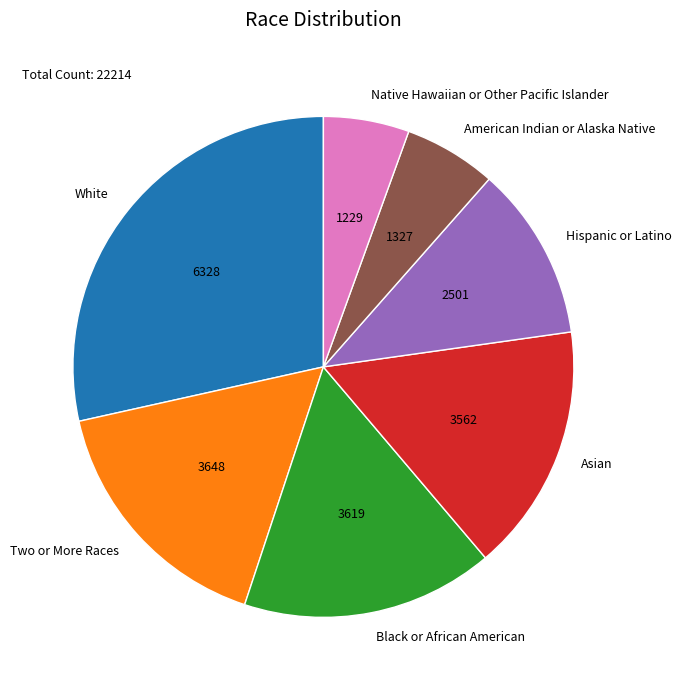

Combined, do Asian and Two or More Races account for over 50%?

No